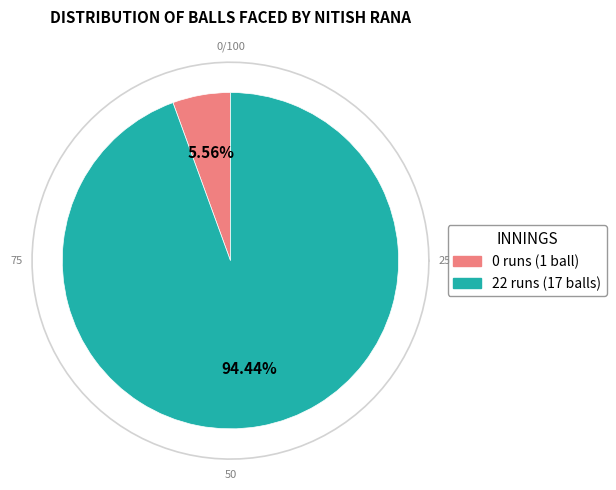

To the nearest percent, what portion does 22 runs represent?

94%